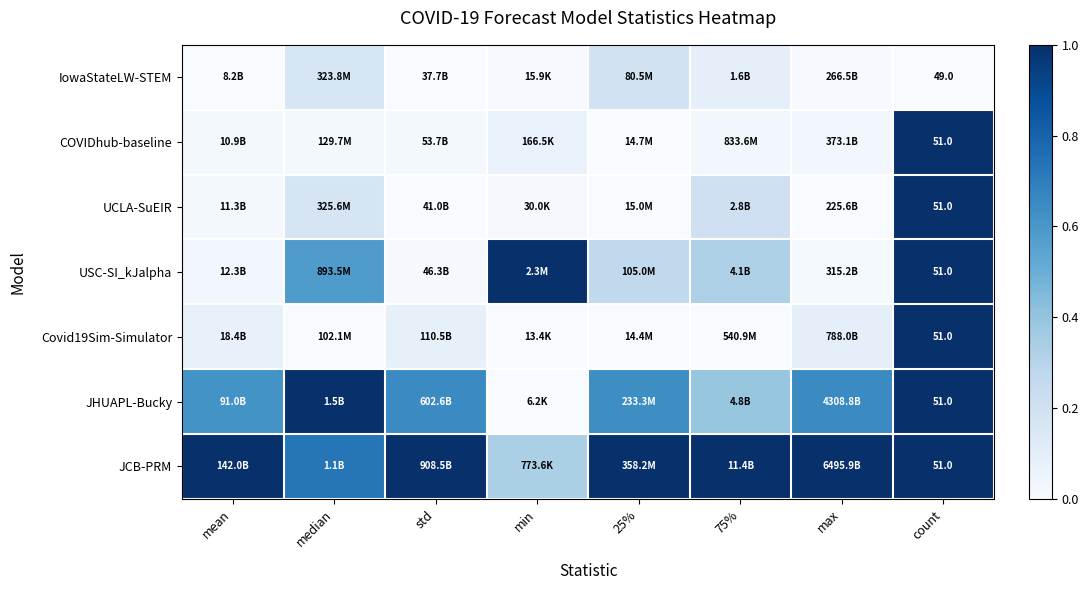

At how many categories does at least one series exceed 0?

8